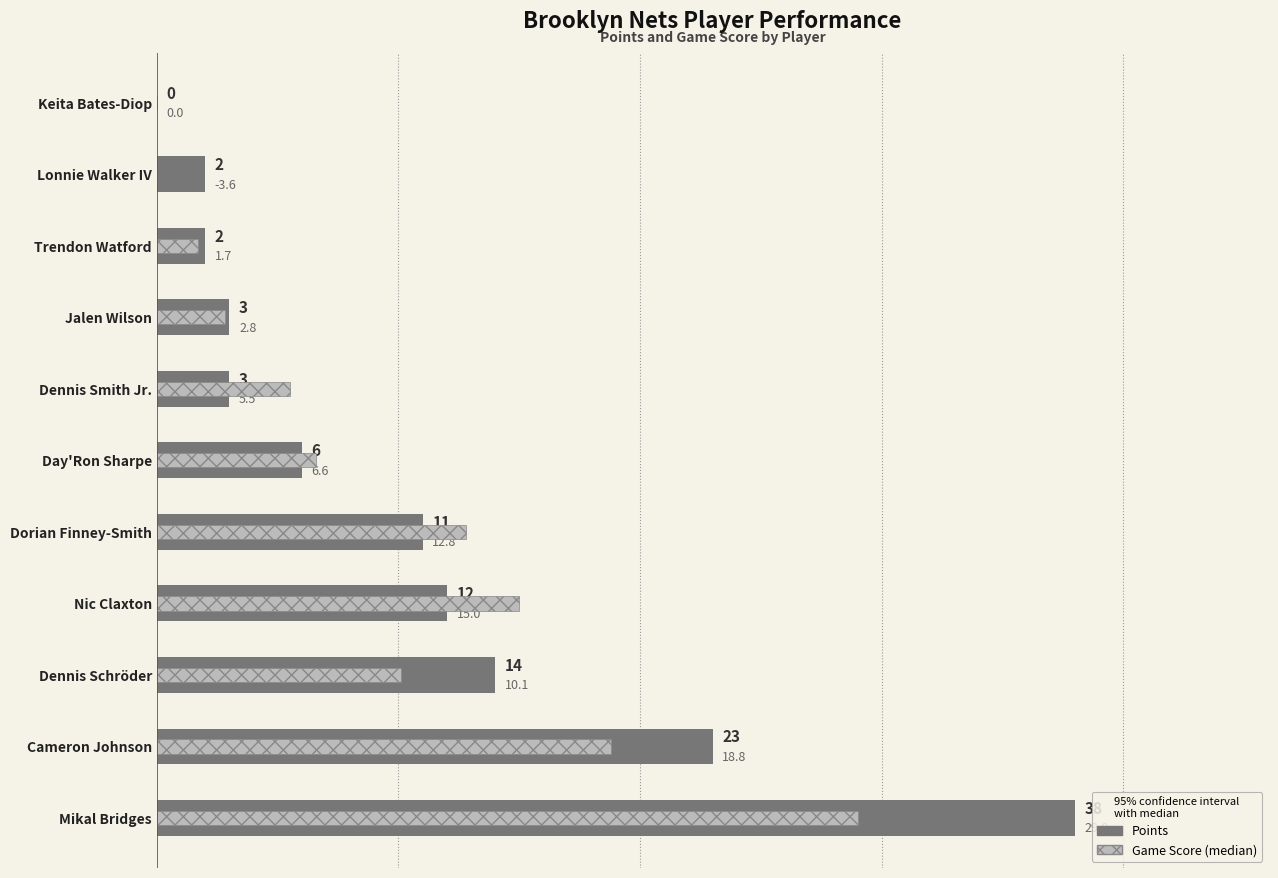

True or false: Game Score has a value of 3.9 at Day'Ron Sharpe.

False